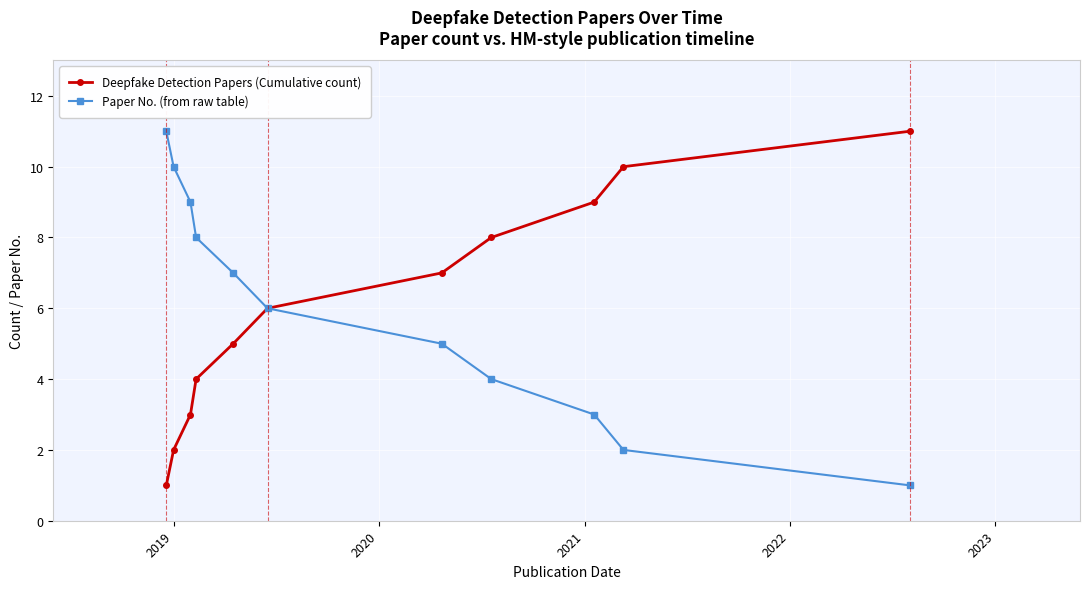

True or false: Paper No. (from raw table) has more than 2 interior local peaks.

False